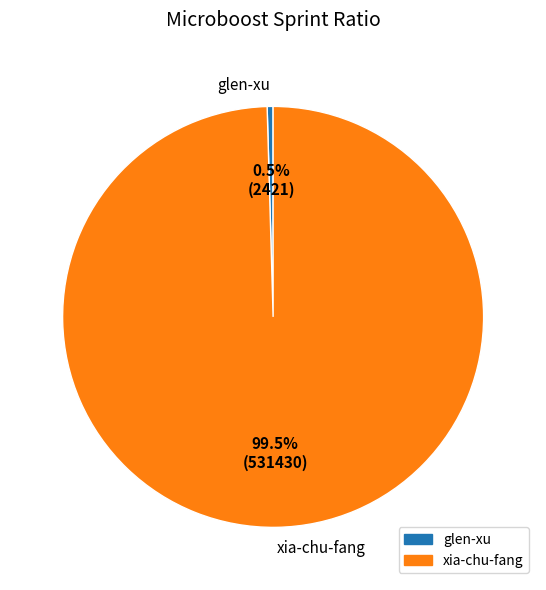

Which category has the biggest portion of the pie?

xia-chu-fang